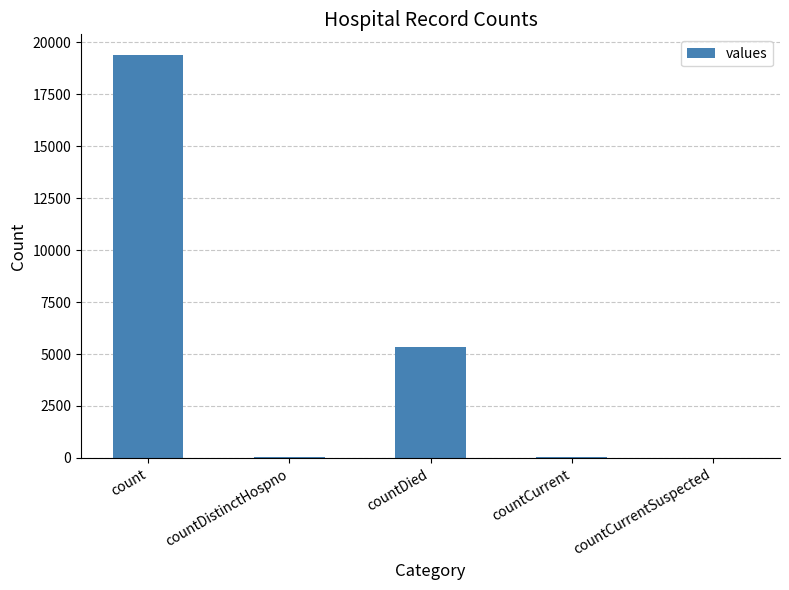

How many categories are shown in the chart?

5